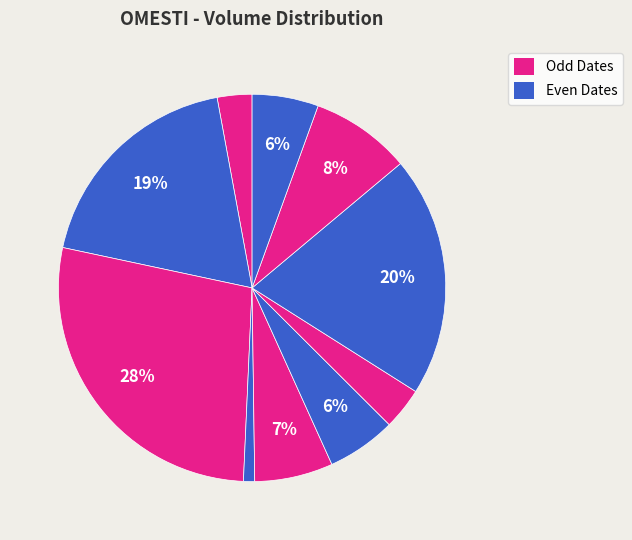

Does any single category account for the majority?

No